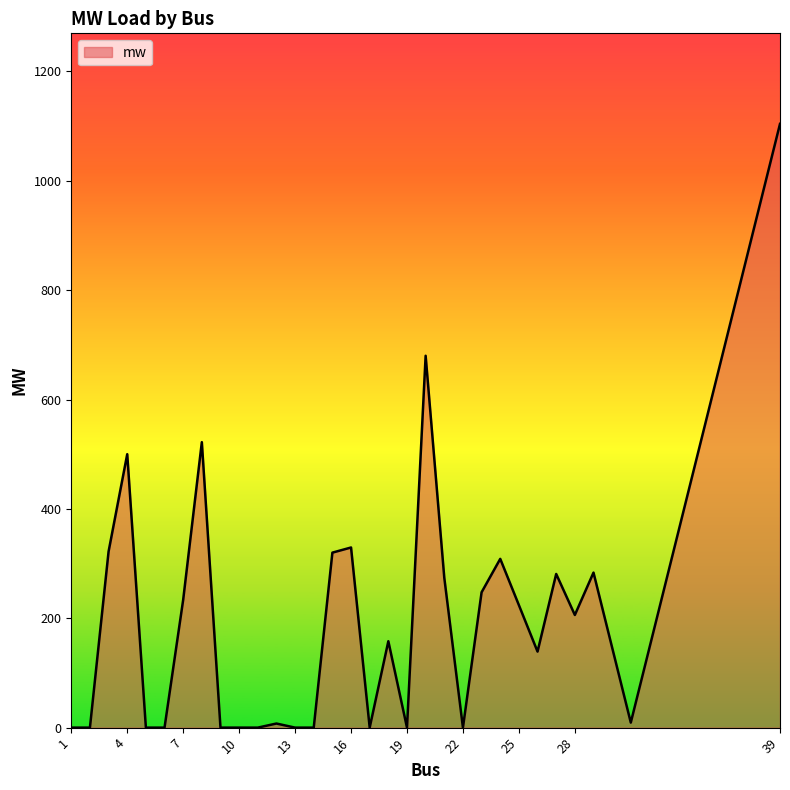

How many series are shown in this chart?

1